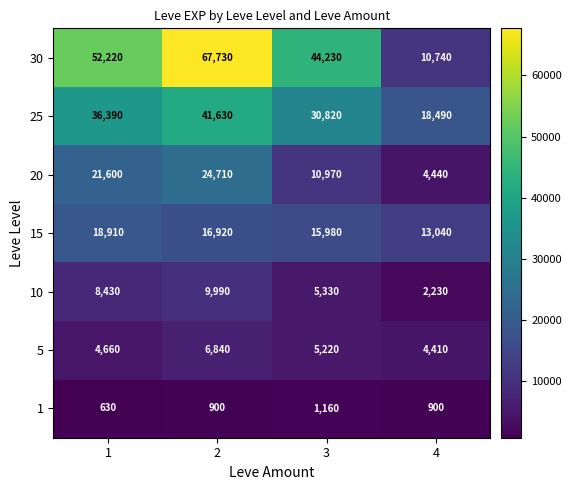

Reading left to right, what are all the values shown in this chart?

30: 1=52220	2=67730	3=44230	4=10740
25: 1=36390	2=41630	3=30820	4=18490
20: 1=21600	2=24710	3=10970	4=4440
15: 1=18910	2=16920	3=15980	4=13040
10: 1=8430	2=9990	3=5330	4=2230
5: 1=4660	2=6840	3=5220	4=4410
1: 1=630	2=900	3=1160	4=900